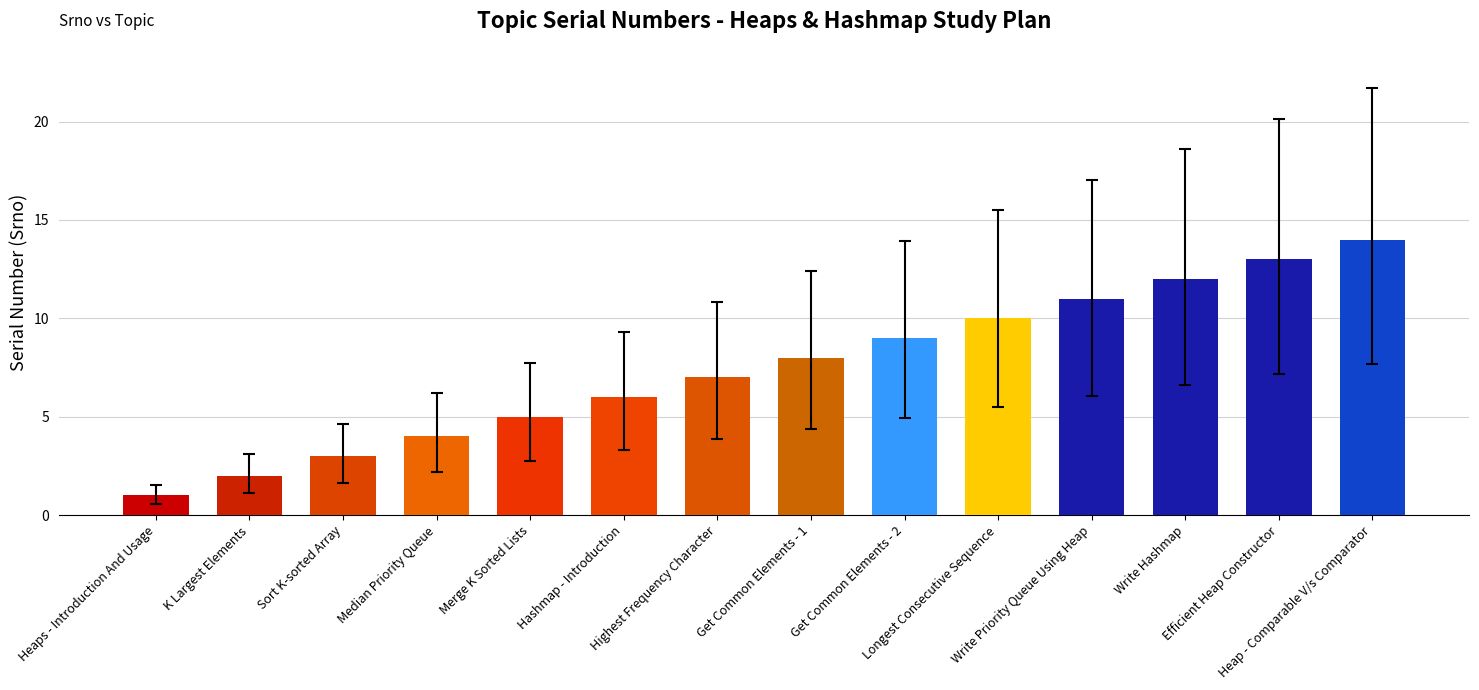

Which category has the lowest value across all series?

Heaps - Introduction And Usage